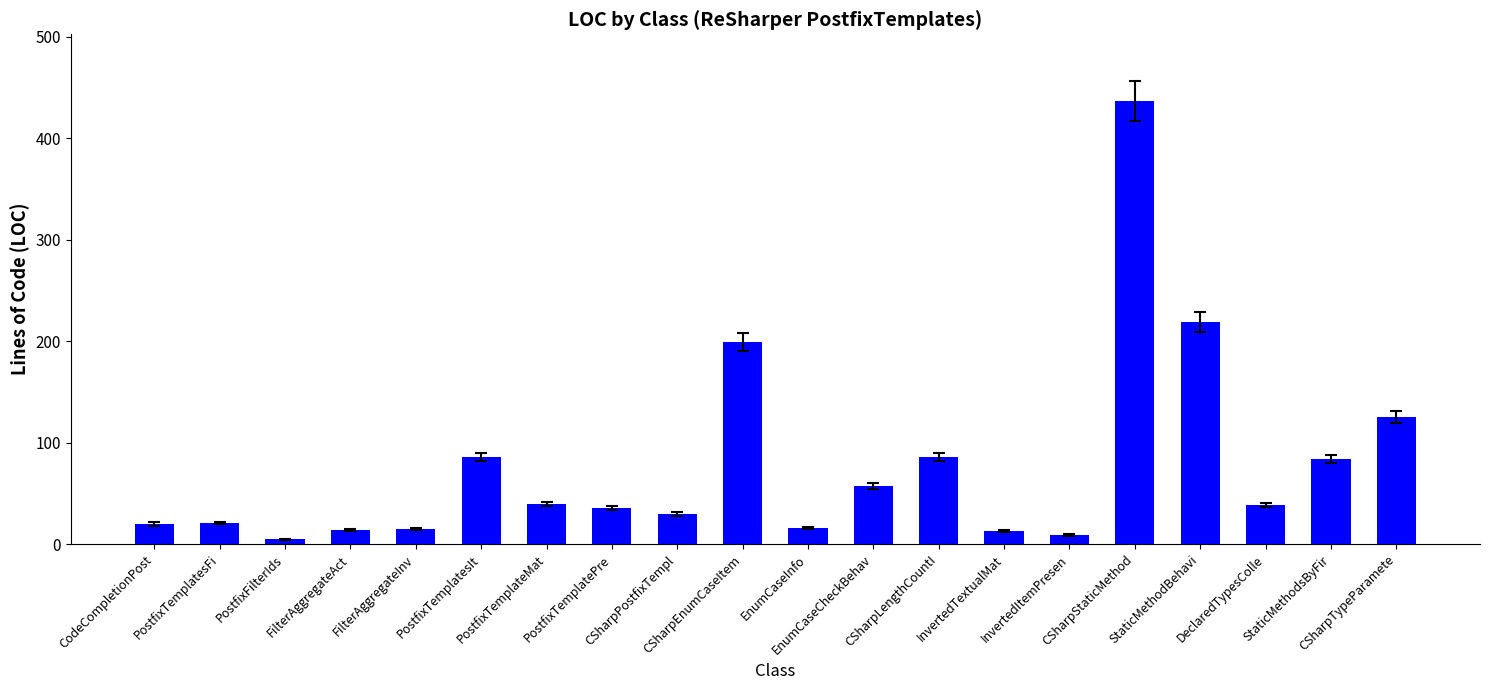

Which label corresponds to the largest value in the chart?

CSharpStaticMethod